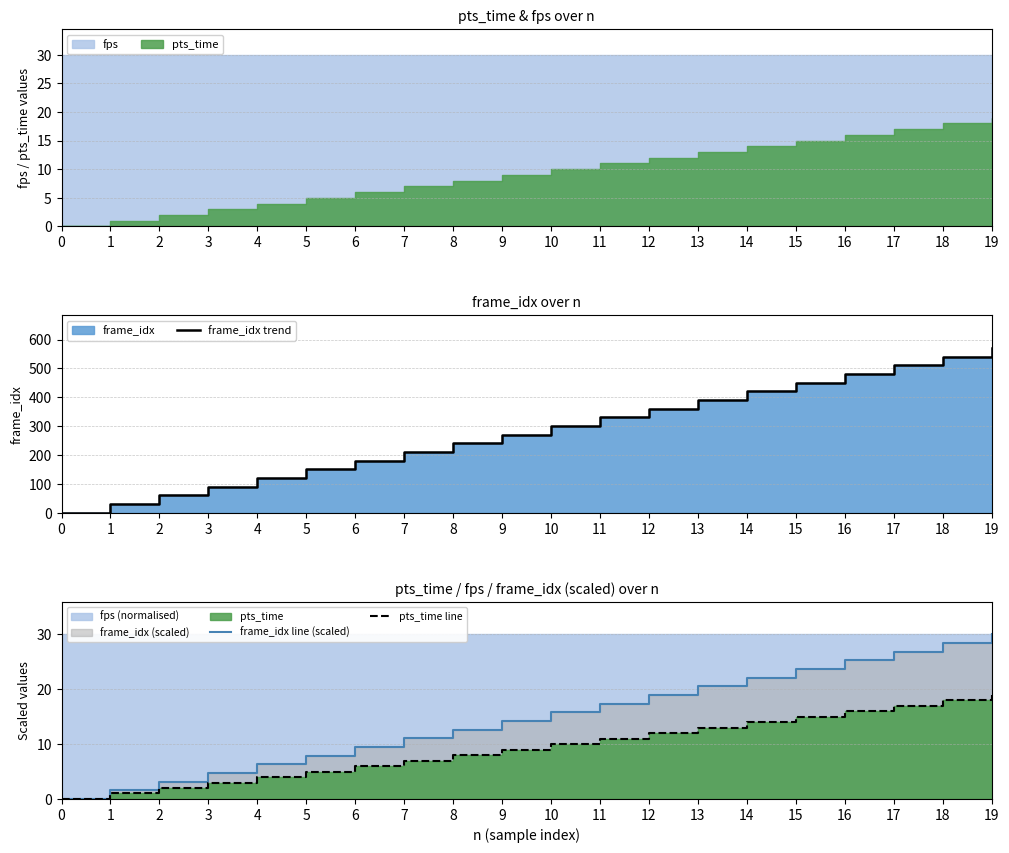

True or false: frame_idx trend and pts_time line intersect in this chart.

False